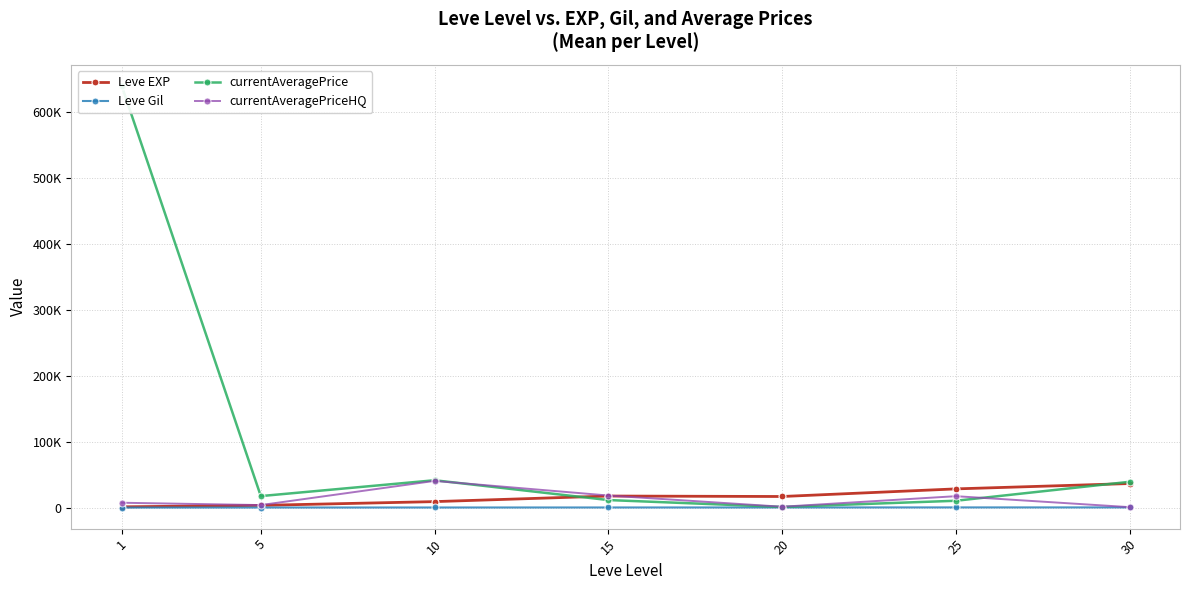

Which series has the largest range (max minus min)?

currentAveragePrice